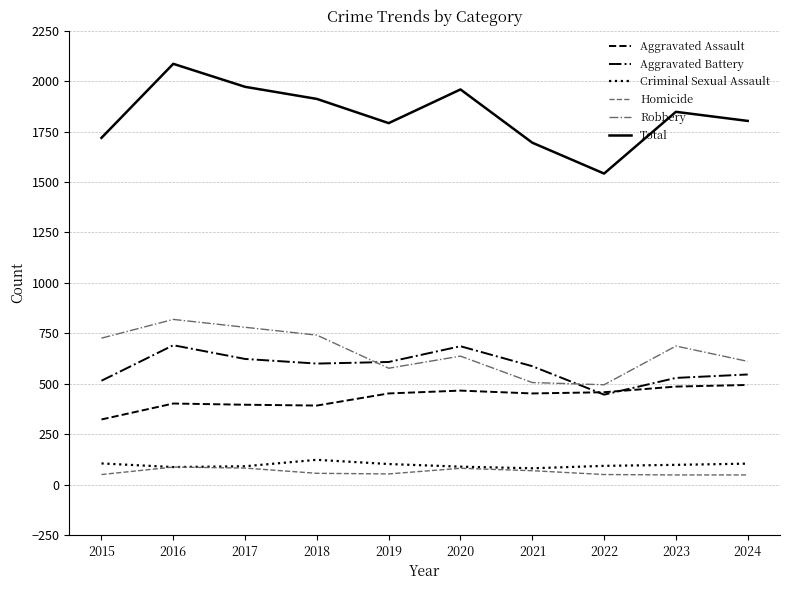

Is the value of Total at 2018 greater than the value of Aggravated Assault at 2020?

Yes